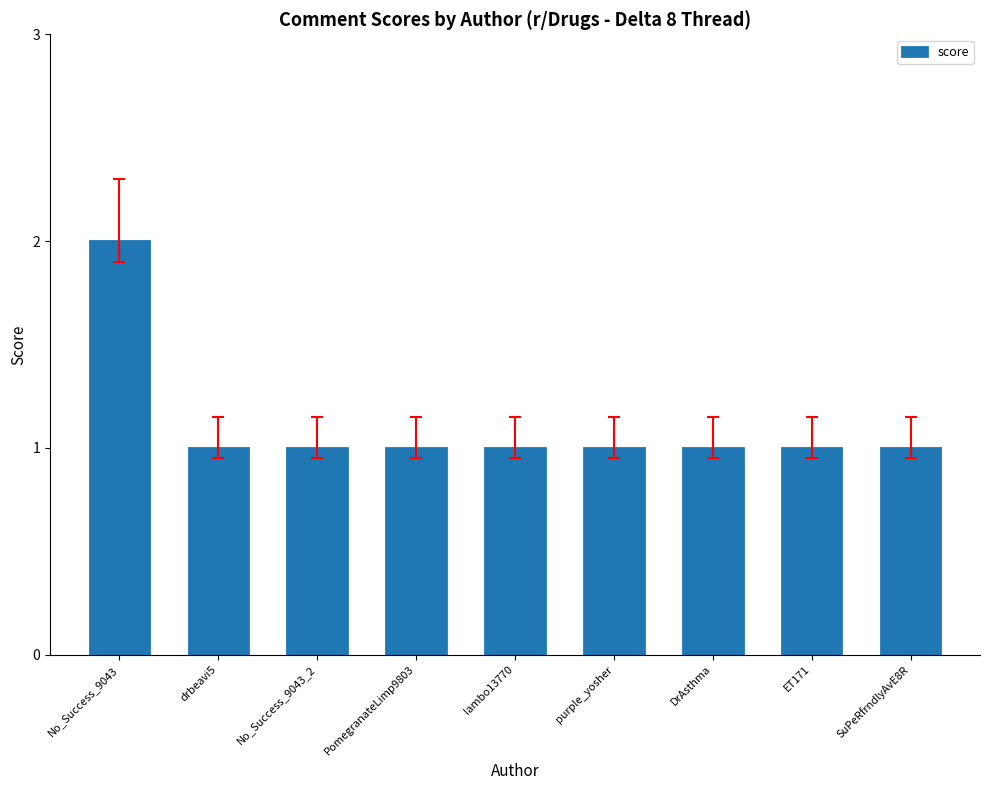

How many bars are there in total?

9